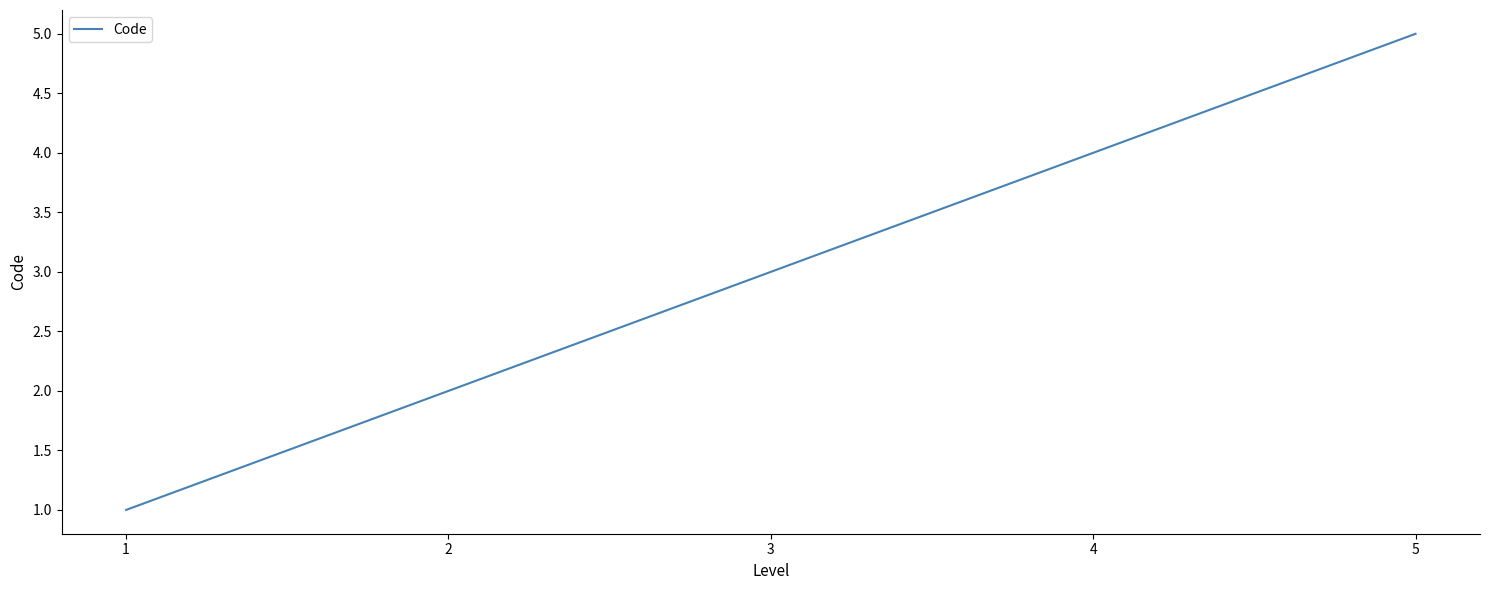

What is the average value?

3